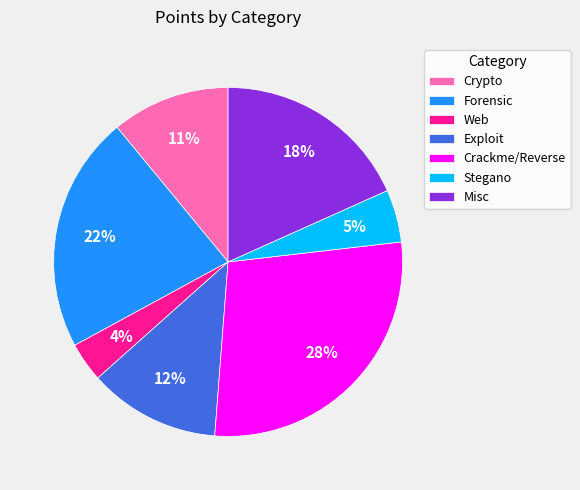

How many slices are in this pie chart?

7